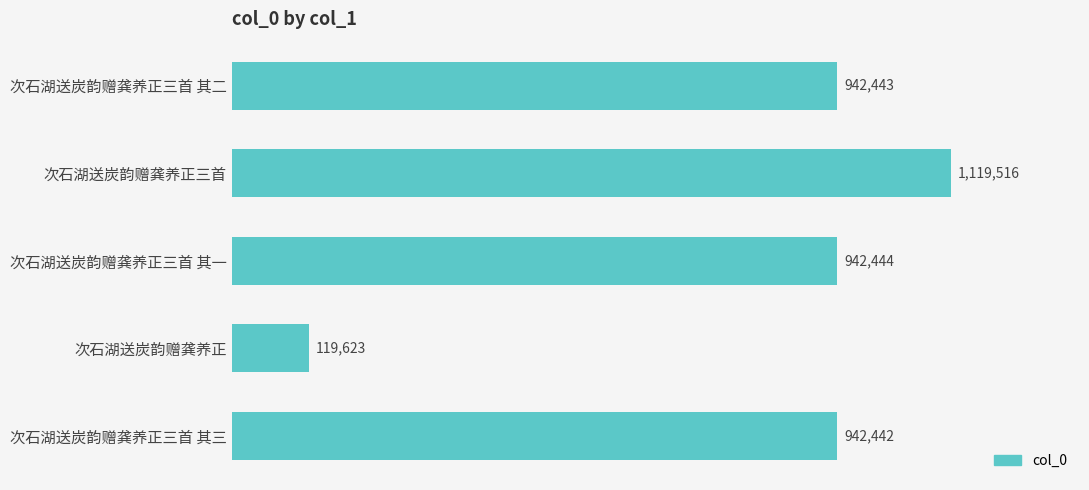

The chart shows a value of 1119516 at 次石湖送炭韵赠龚养正三首. True or false?

True